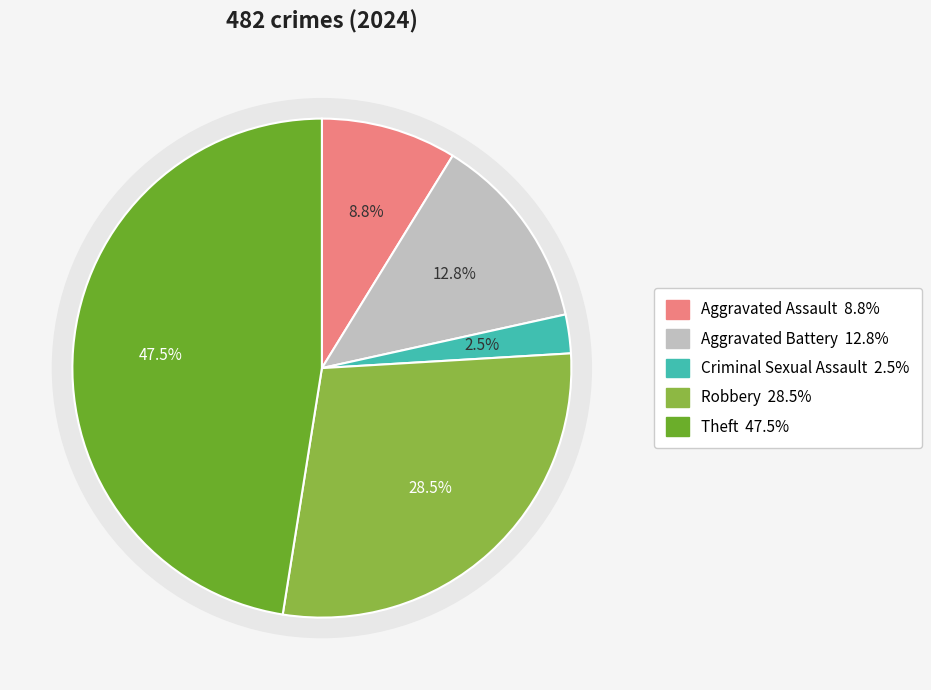

Is it true that Aggravated Battery is 2% of the pie?

False